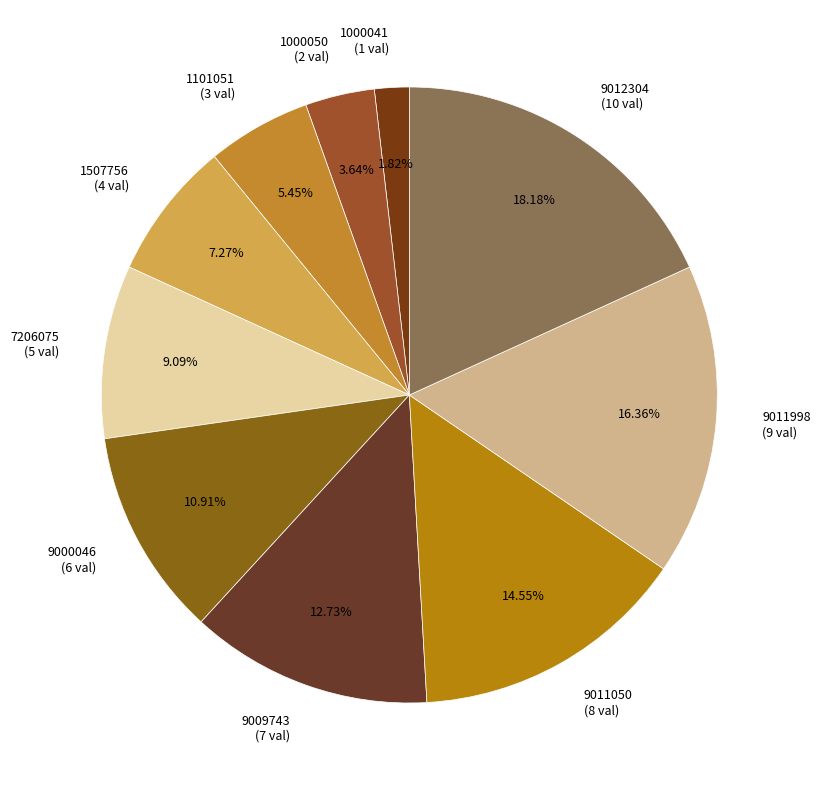

To the nearest percent, what portion does 9011998 represent?

16%